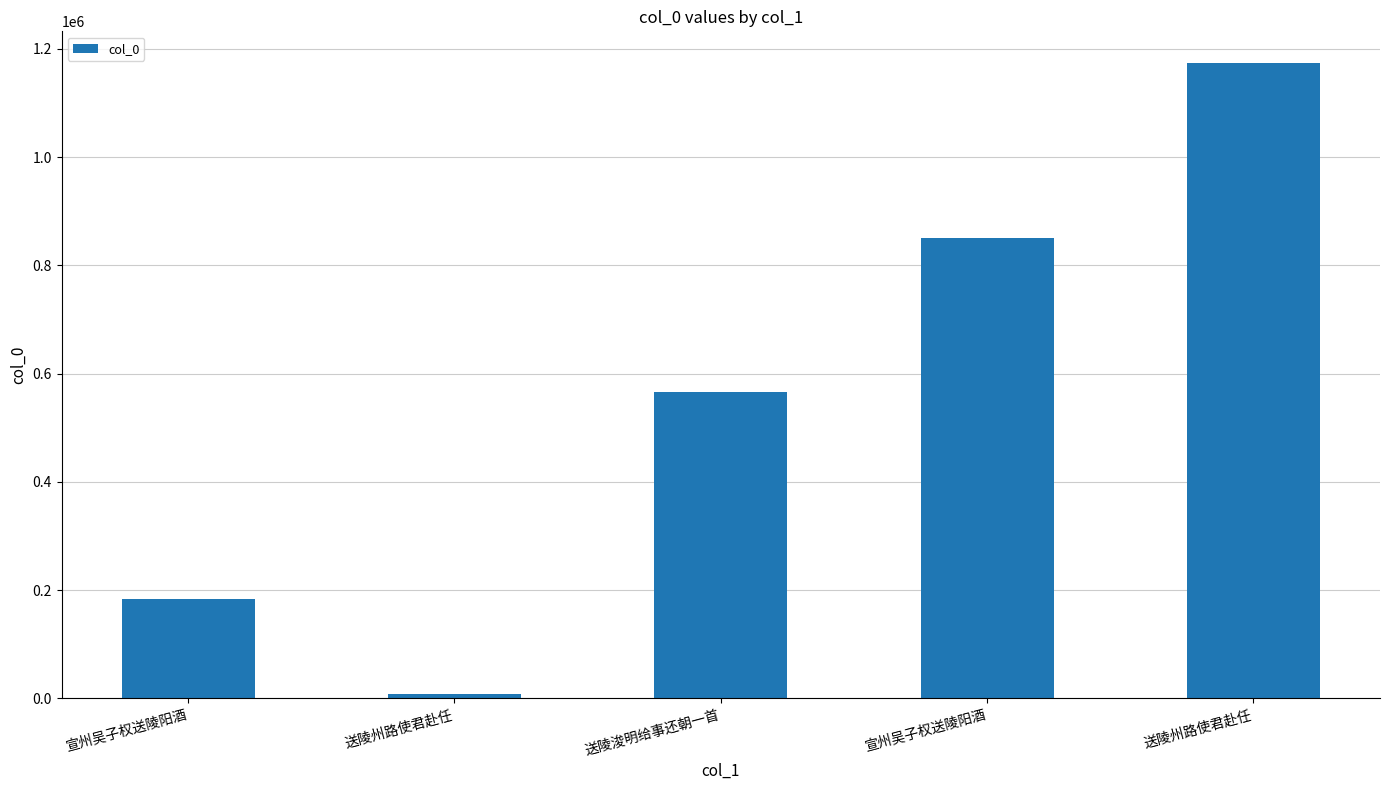

Count the number of data series in this chart.

1